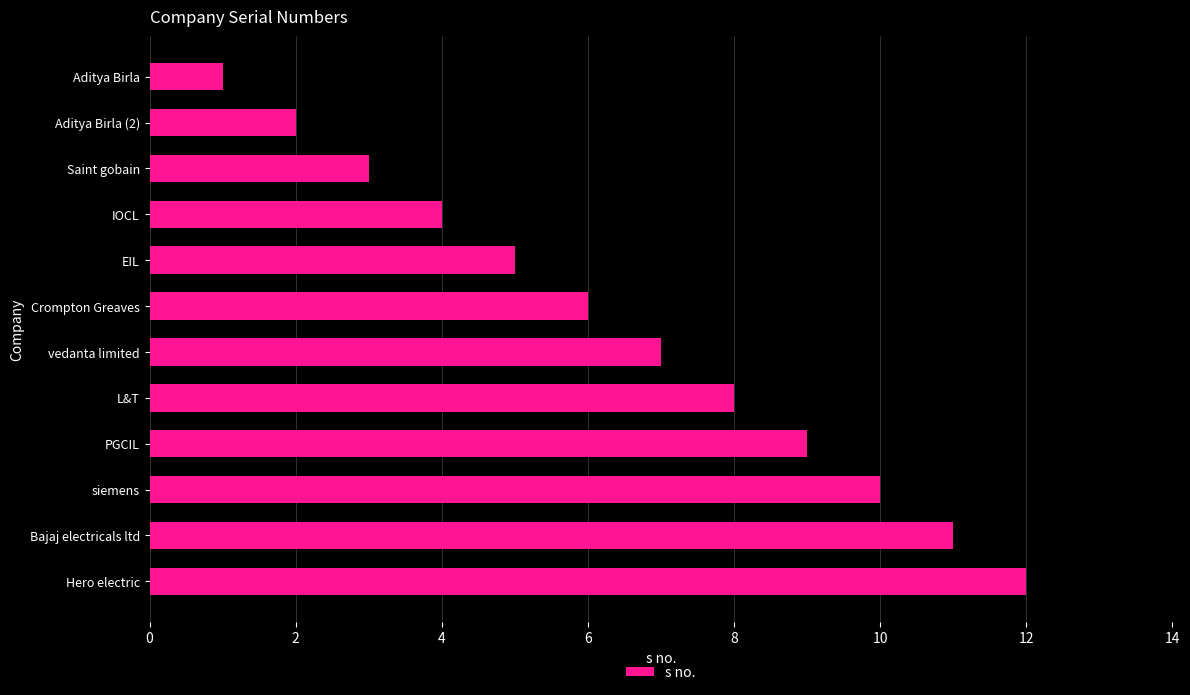

What is the label of the 9th bar from the bottom?

IOCL